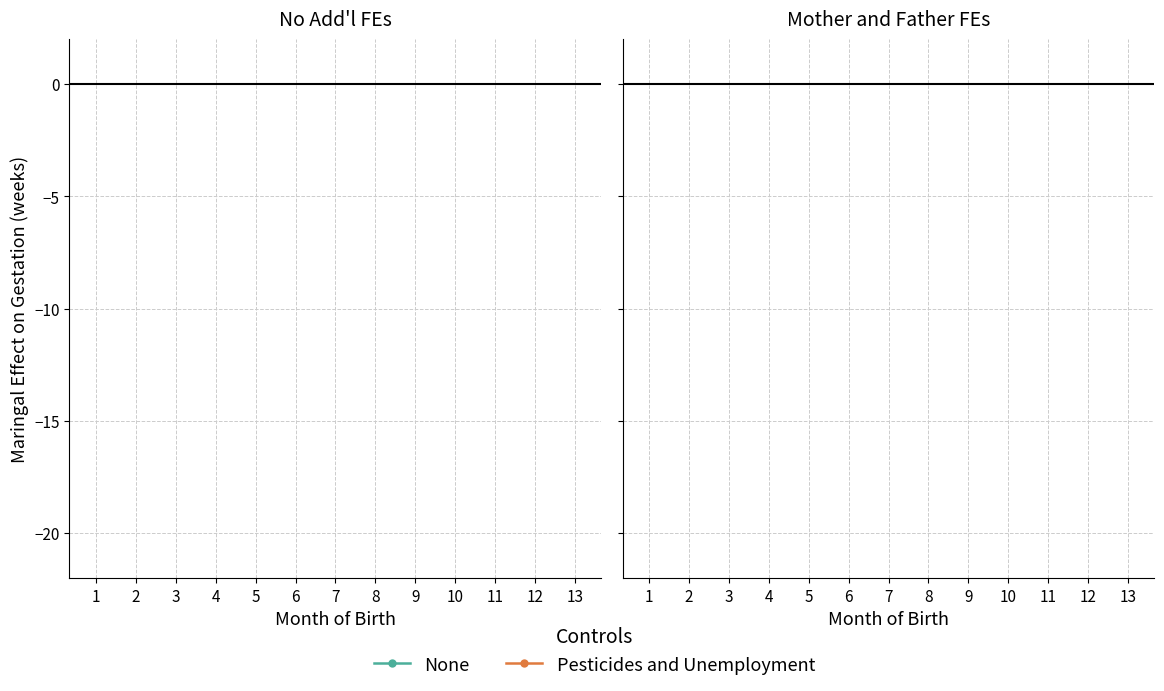

True or false: None and Pesticides and Unemployment cross at least once.

False